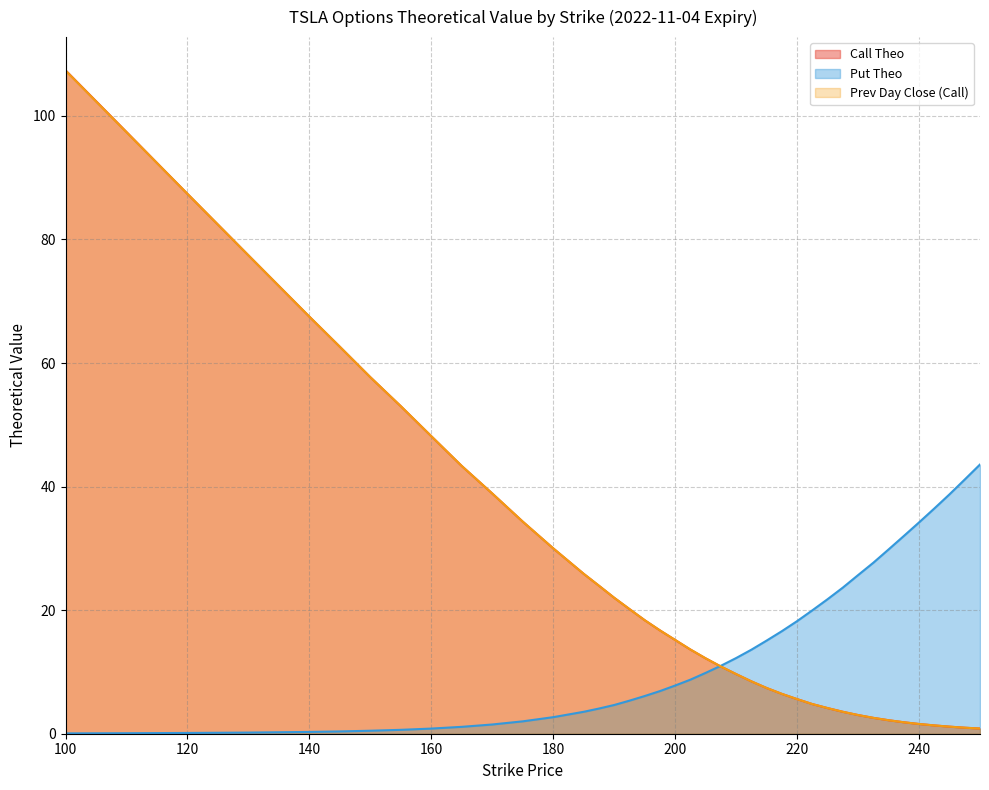

Reading left to right, extract all data points from this chart.

Call Theo: 107.4	97.4	87.4	77.4	67.5	62.6	57.7	53.0	48.2	43.3	38.9	34.3	30.0	25.9	23.9	22.0	20.2	18.4	16.7	15.2	13.6	12.2	10.9	9.7	8.5	7.4	6.4	5.6	4.8	4.2	3.5	3.0	2.6	2.2	1.9	1.6	1.3	1.1	1.0	0.8
Put Theo: 0.1	0.1	0.1	0.2	0.3	0.4	0.5	0.6	0.8	1.1	1.5	2.0	2.7	3.5	4.1	4.6	5.3	6.1	6.9	7.8	8.8	9.8	11.0	12.2	13.6	15.1	16.6	18.2	20.0	21.8	23.6	25.7	27.7	29.8	32.0	34.2	36.5	38.7	41.1	43.6
Prev Day Close (Call): 107.3	97.3	87.4	77.4	67.5	62.6	57.7	53.0	48.1	43.3	38.9	34.3	30.0	25.9	23.9	22.0	20.2	18.4	16.7	15.2	13.6	12.2	10.9	9.7	8.5	7.4	6.5	5.6	4.8	4.2	3.5	3.0	2.6	2.2	1.9	1.6	1.3	1.1	1.0	0.8